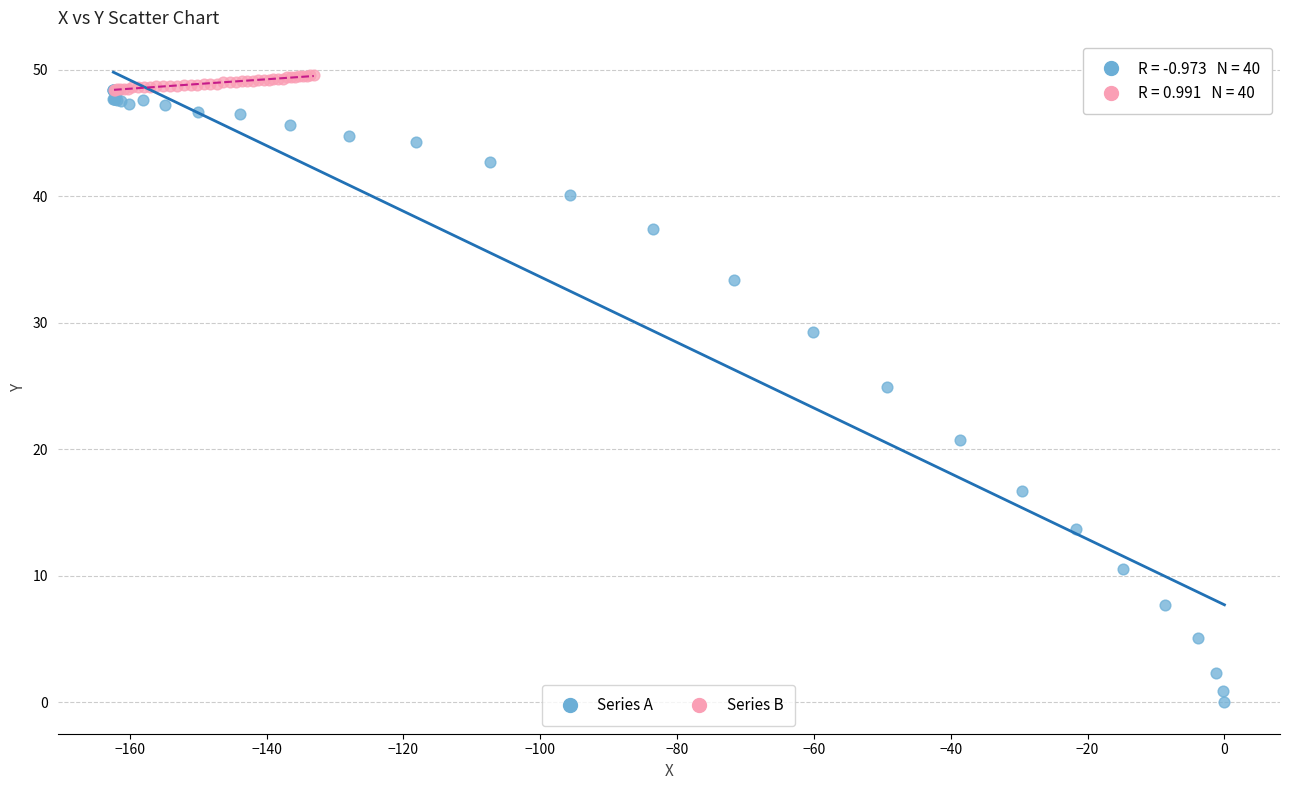

What are all the series names shown in the legend?

Series A, Series B